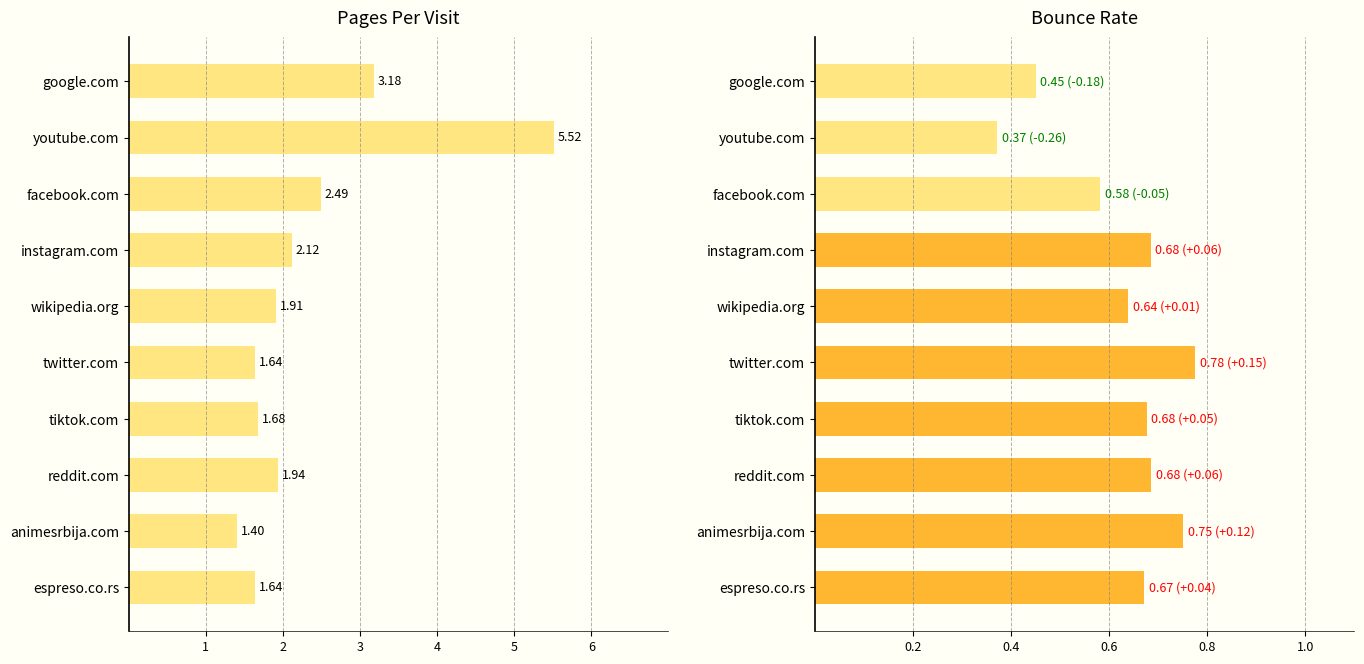

Are the bars horizontal?

Yes